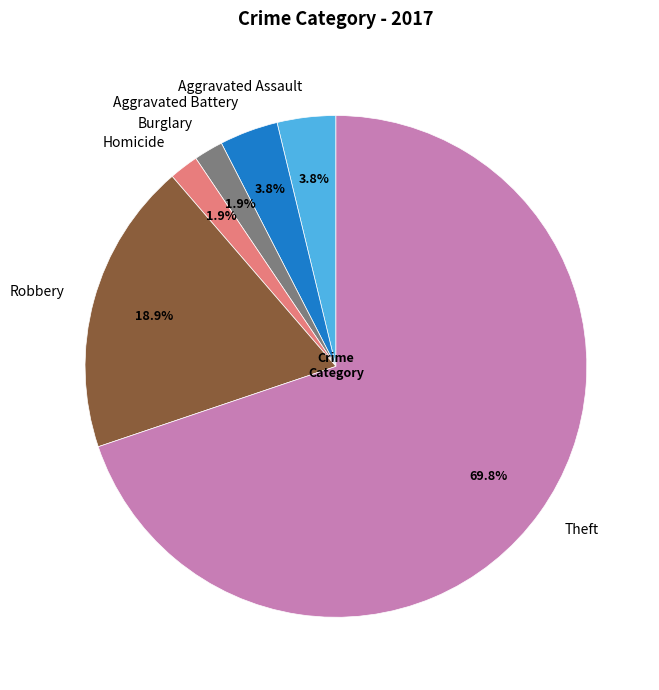

Is it true that Robbery is 19% of the pie?

True